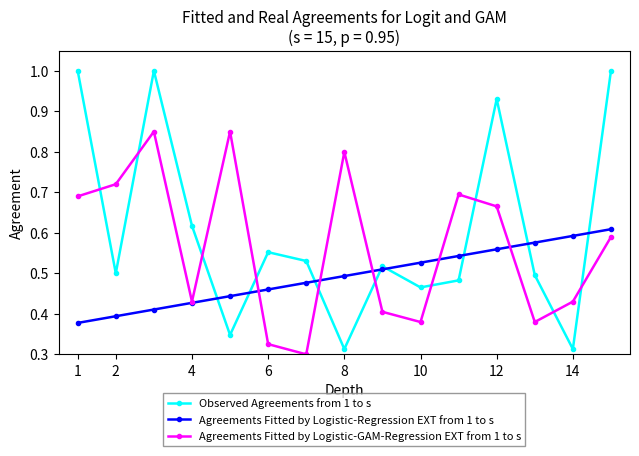

List the series in order of their overall mean, highest first.

Observed Agreements from 1 to s, Agreements Fitted by Logistic-GAM-Regression EXT from 1 to s, Agreements Fitted by Logistic-Regression EXT from 1 to s